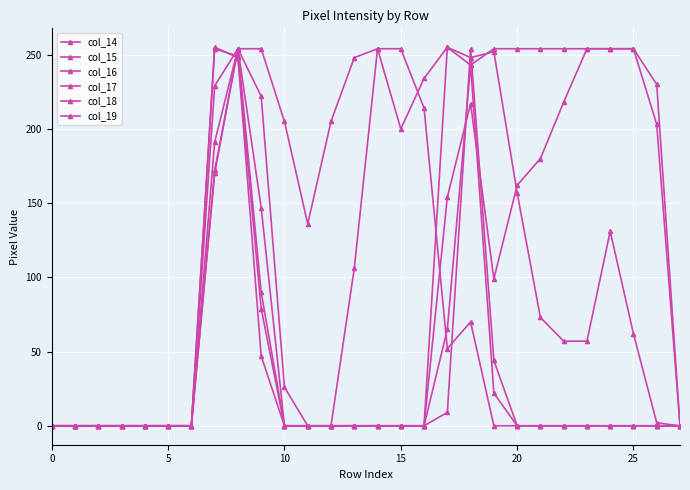

Where do col_15 and col_14 first cross each other?

17 and 18